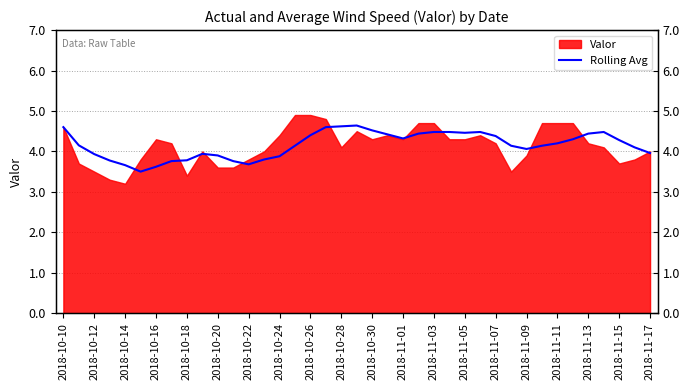

Approximately how many times larger is the value at 2018-11-05 compared to 2018-11-17?

1.1